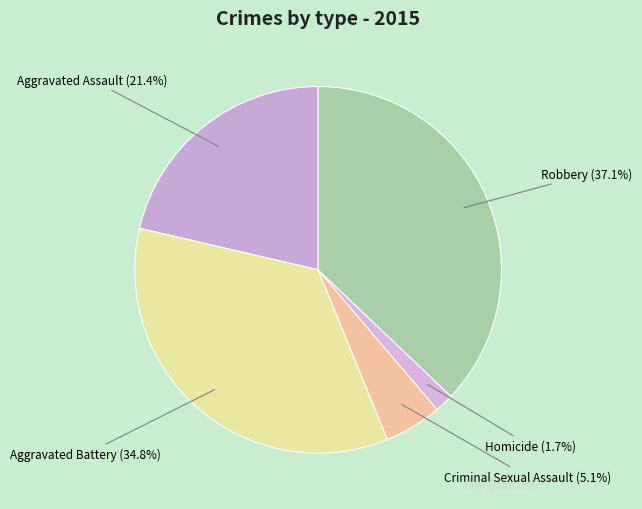

What portion of the pie excludes Robbery?

62.9%